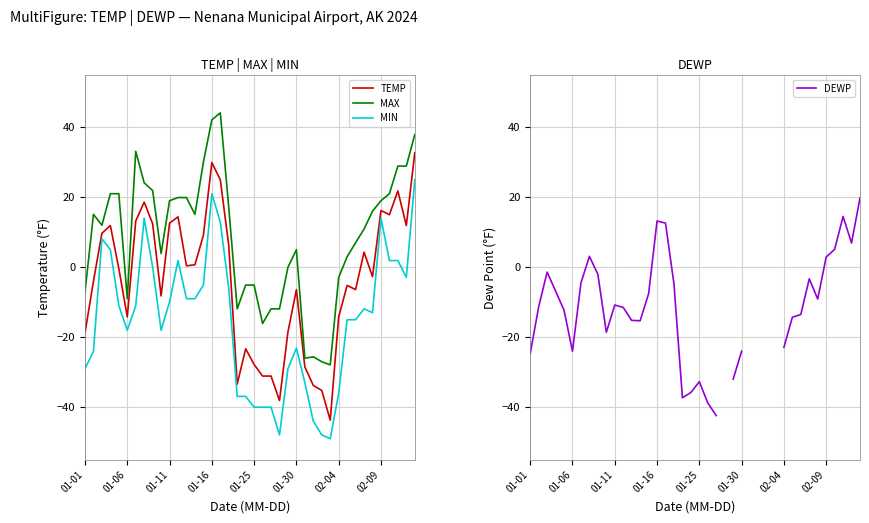

The value of MAX at 01-06 is -14.4. True or false?

False